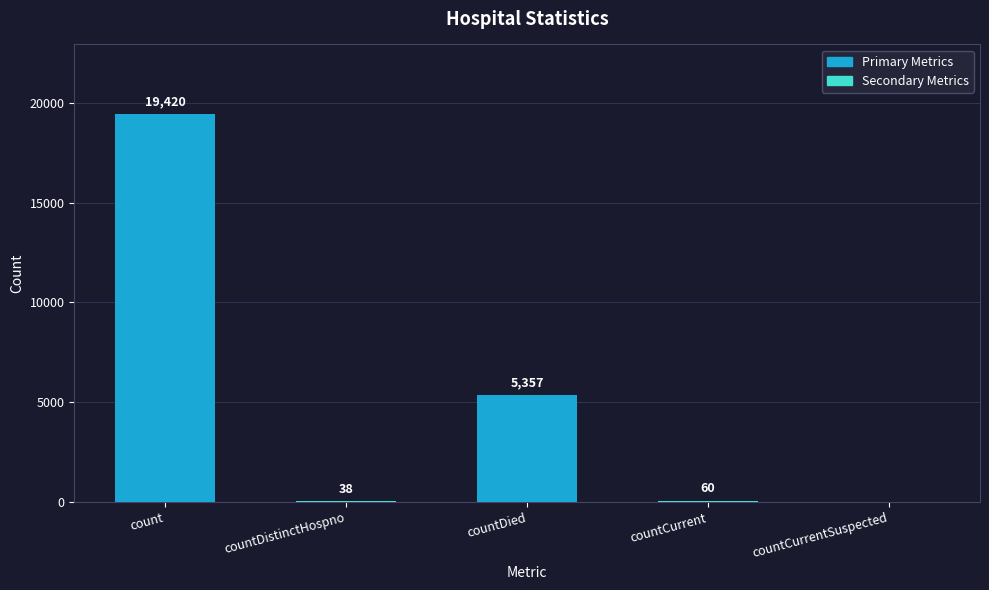

Reading left to right, extract all data points from this chart.

count=19420	countDistinctHospno=38	countDied=5357	countCurrent=60	countCurrentSuspected=0